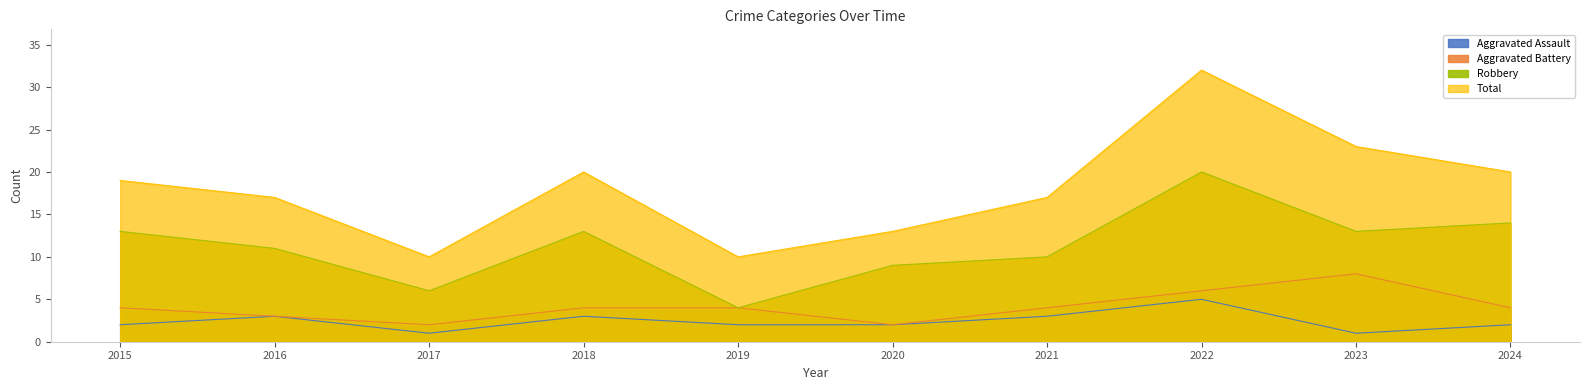

Which series has the largest total across all categories?

Total